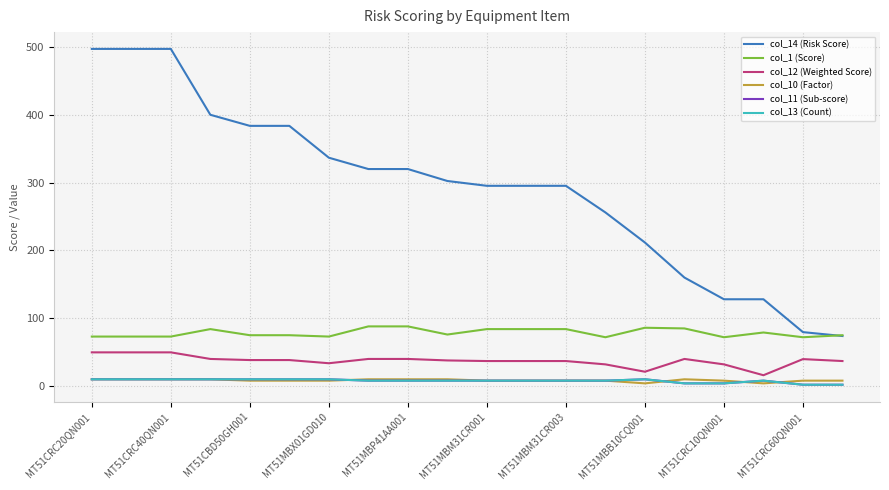

Does the chart have visible grid lines?

Yes